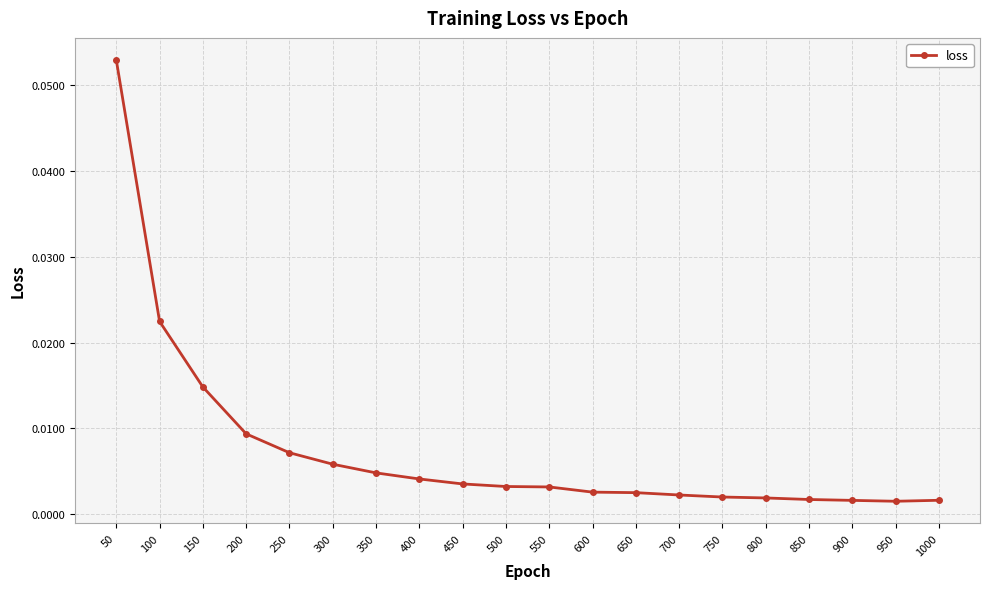

Which label corresponds to the largest value in the chart?

50